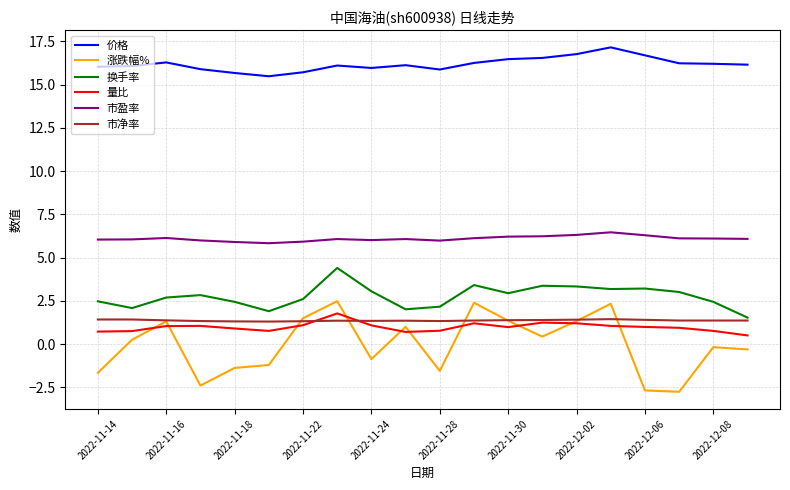

Which series has the largest total across all categories?

价格